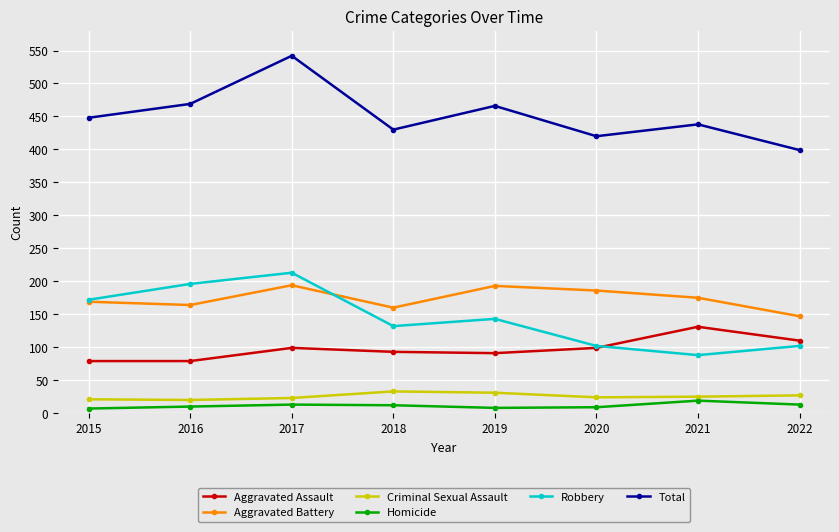

Does the chart have visible grid lines?

Yes